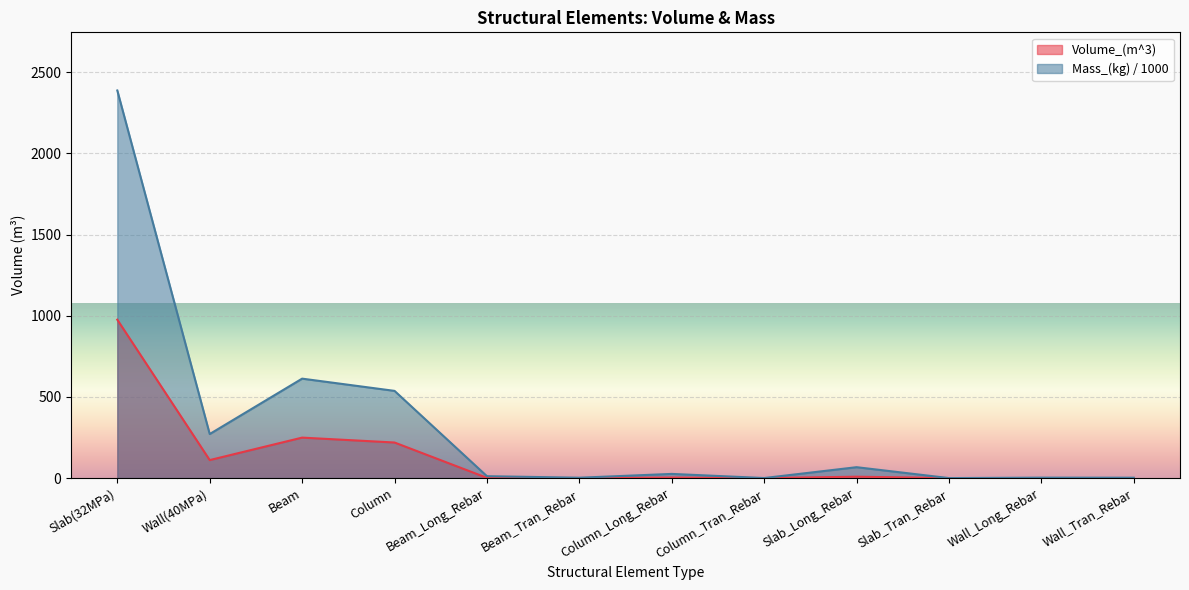

True or false: Volume_(m^3) has a value of 14.9 at Slab_Long_Rebar.

False